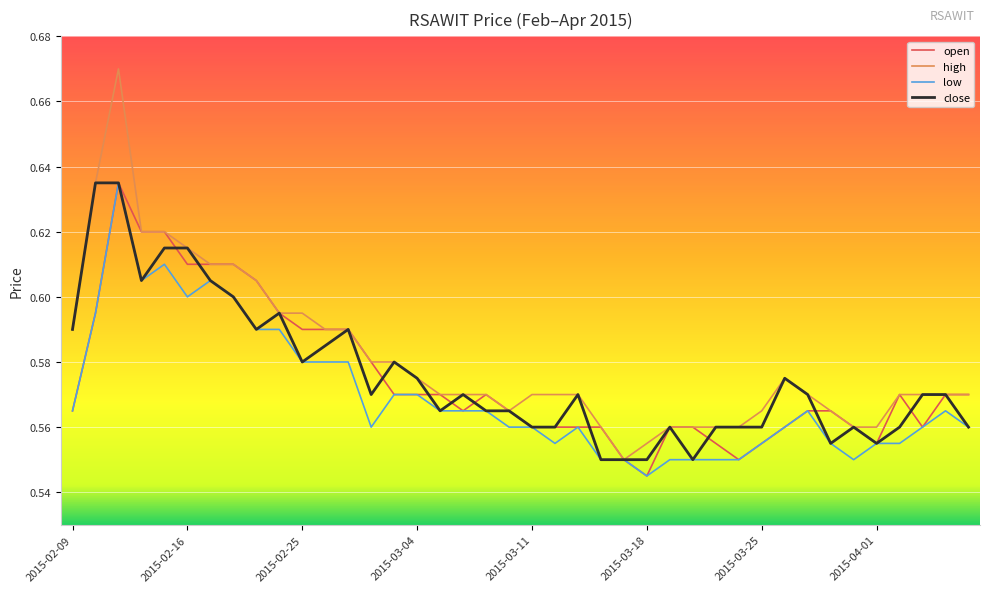

Which series has the widest spread of values?

high